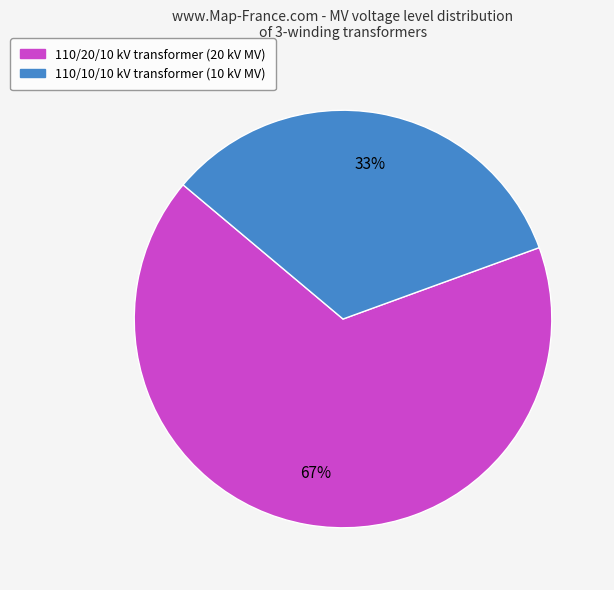

Which slice is the largest?

110/20/10 kV transformer (20 kV MV)